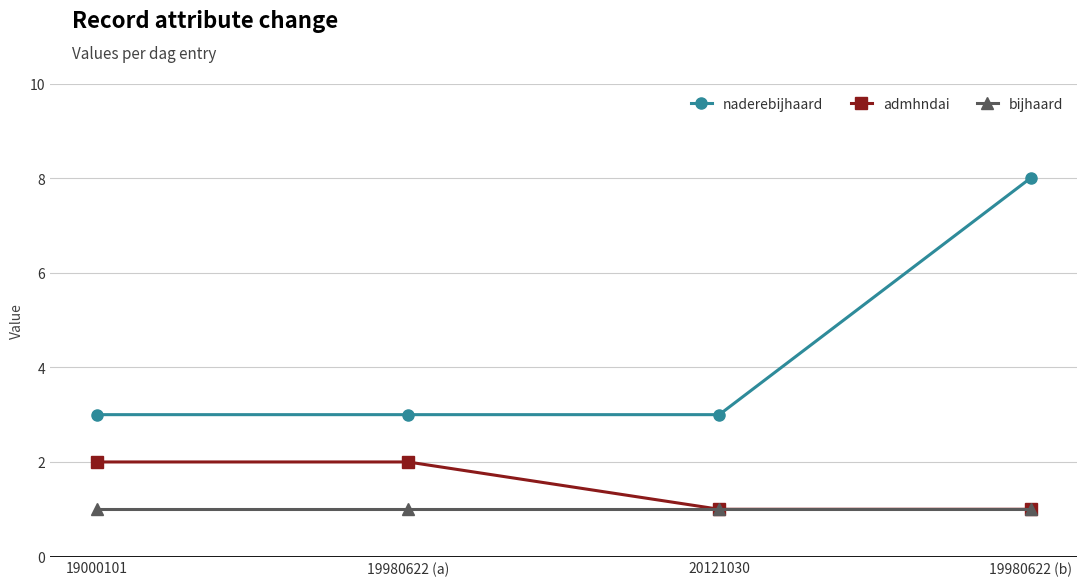

What is the difference between the highest and lowest values at 19980622 (a)?

2